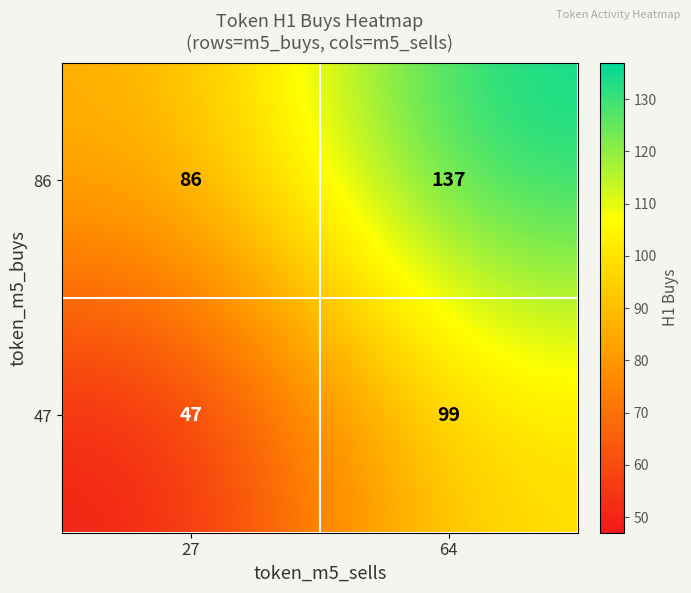

Reading left to right, list all the values displayed in this chart.

86: 27=86	64=137
47: 27=47	64=99